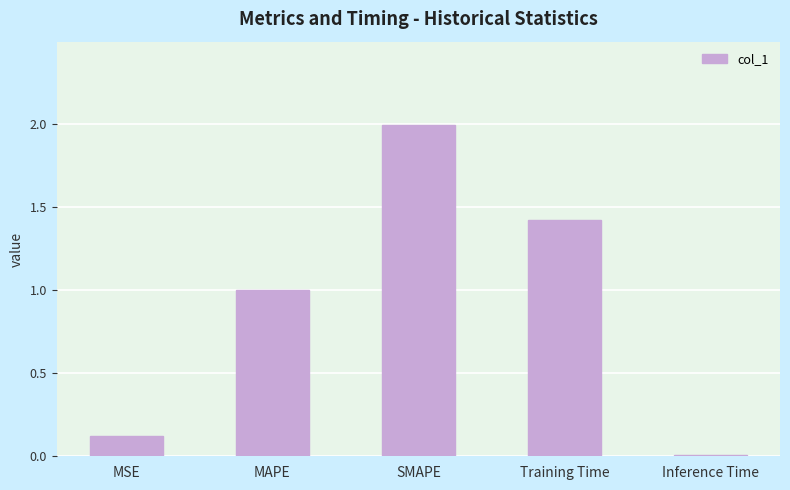

Is it true that the value at MAPE is 1.3?

False